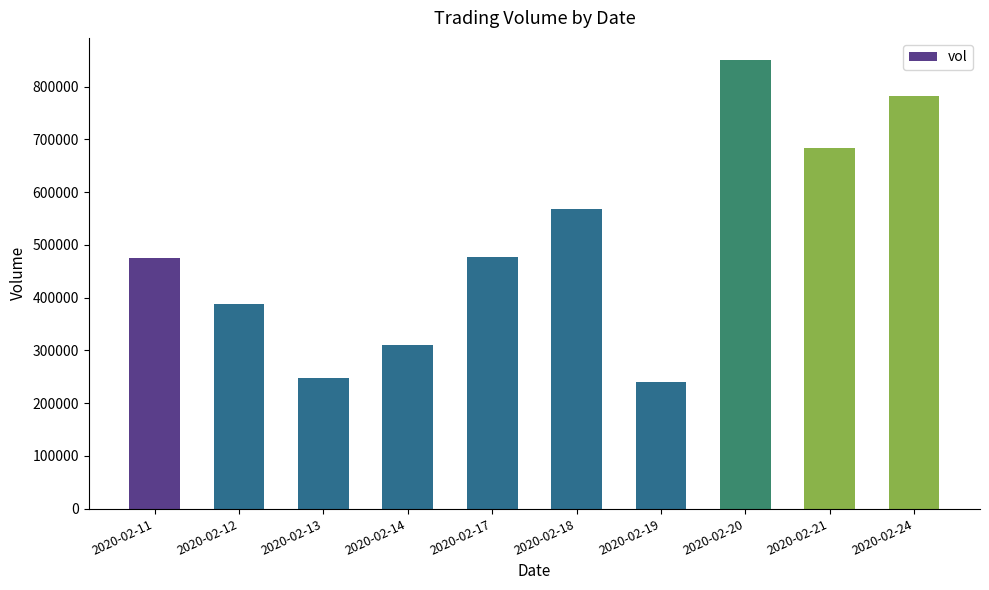

What is the difference between the second highest and second lowest values?

534400